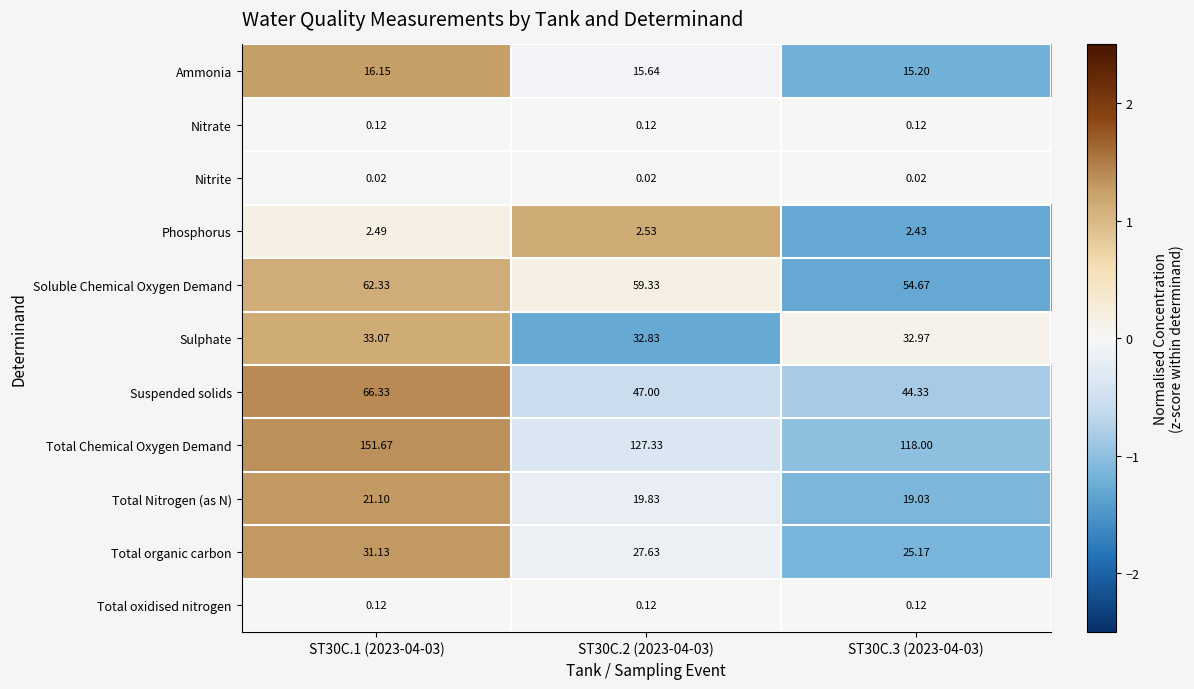

At how many categories does at least one series exceed 0?

3